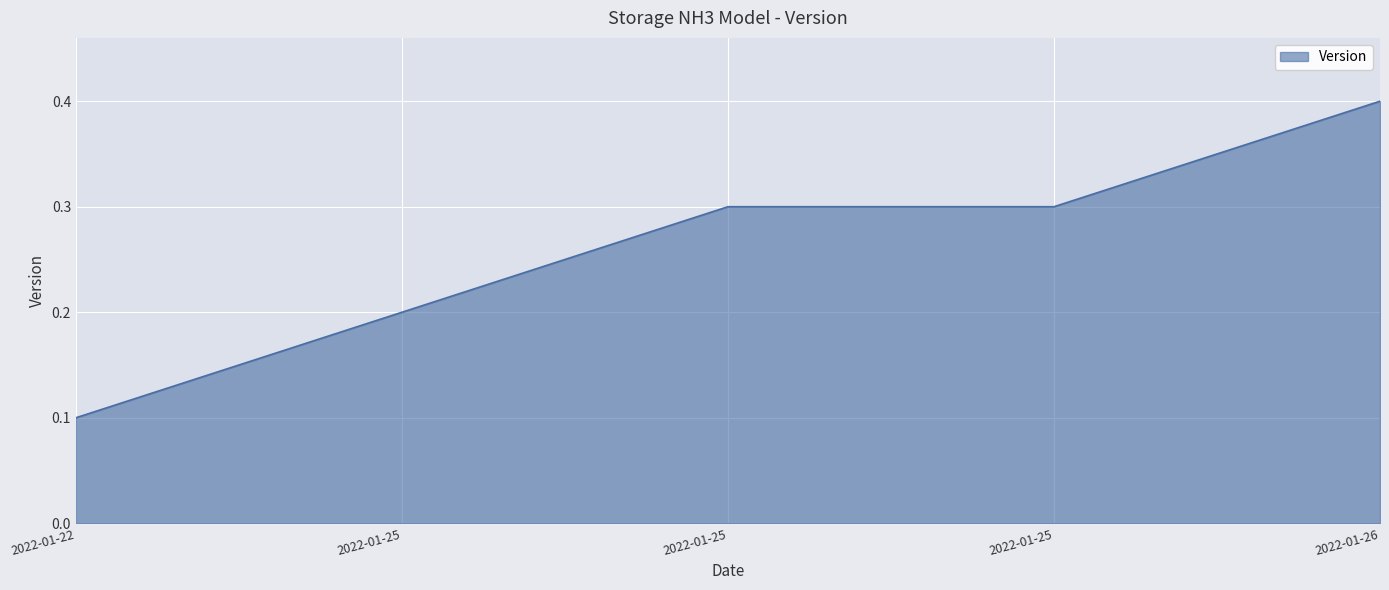

How many lines are shown in the chart?

1